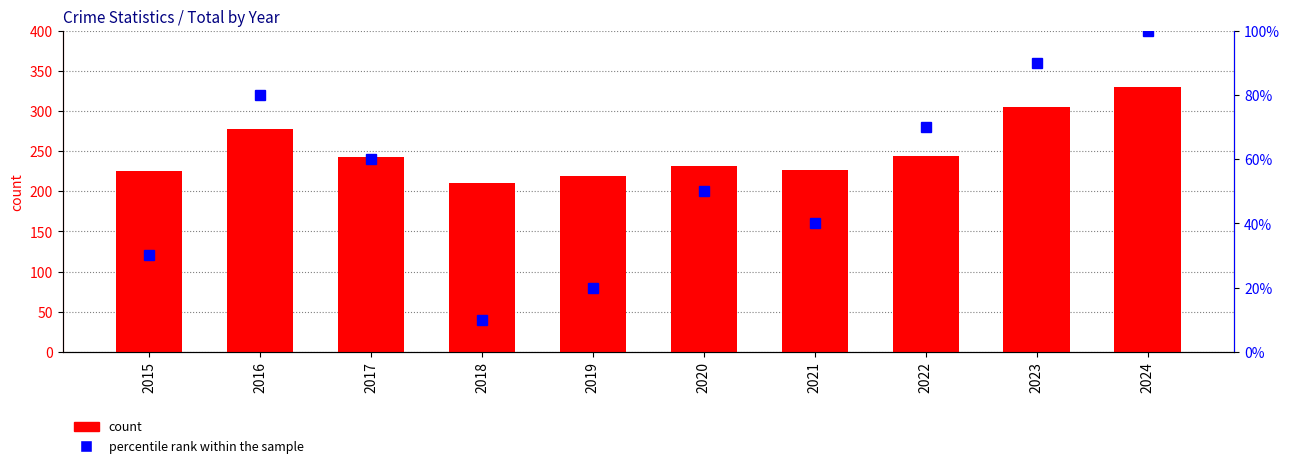

Which label corresponds to the largest value in the chart?

2024